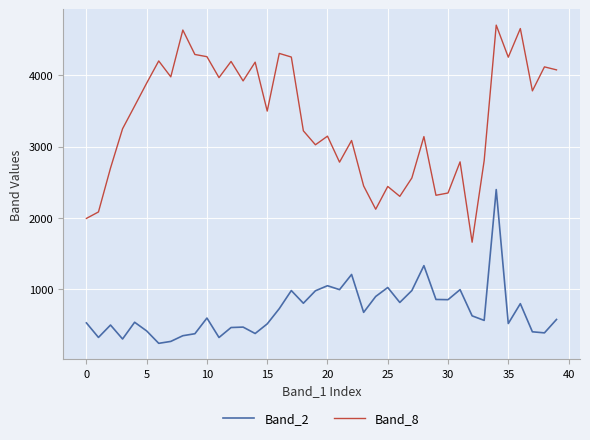

Rank the series by their average value, from lowest to highest.

Band_2, Band_8